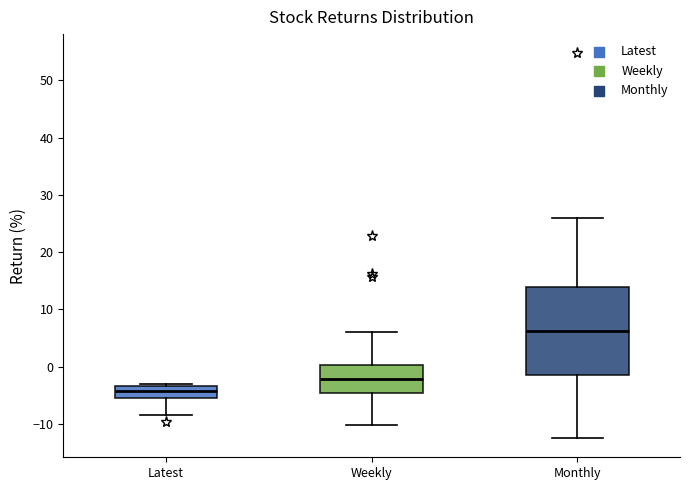

Which box is the tallest, from its lower edge to its upper edge?

Monthly